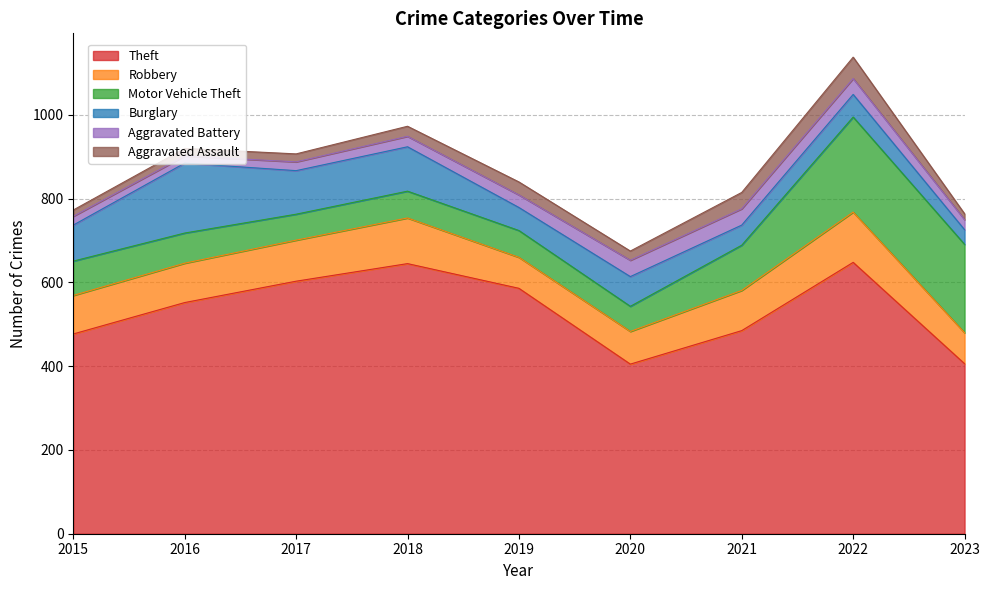

What is the sum of the Aggravated Assault values at 2022 and 2015?

66